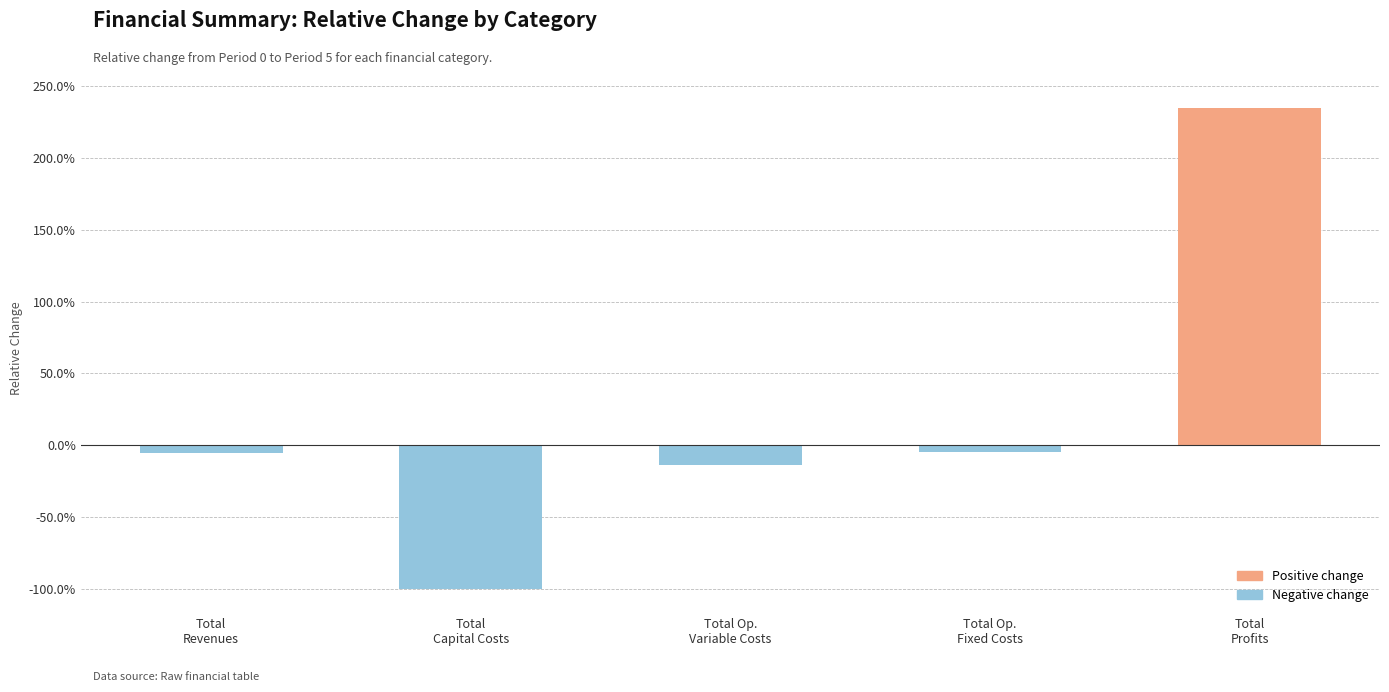

Does the chart contain any negative values?

Yes